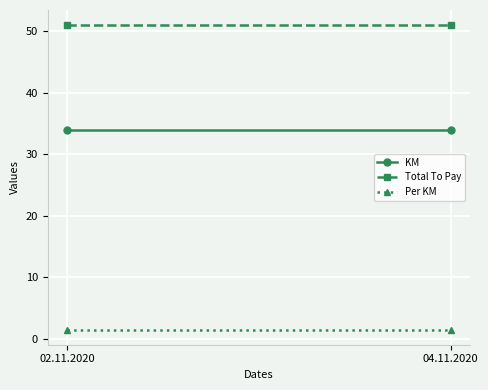

At how many categories does at least one series exceed 16?

2